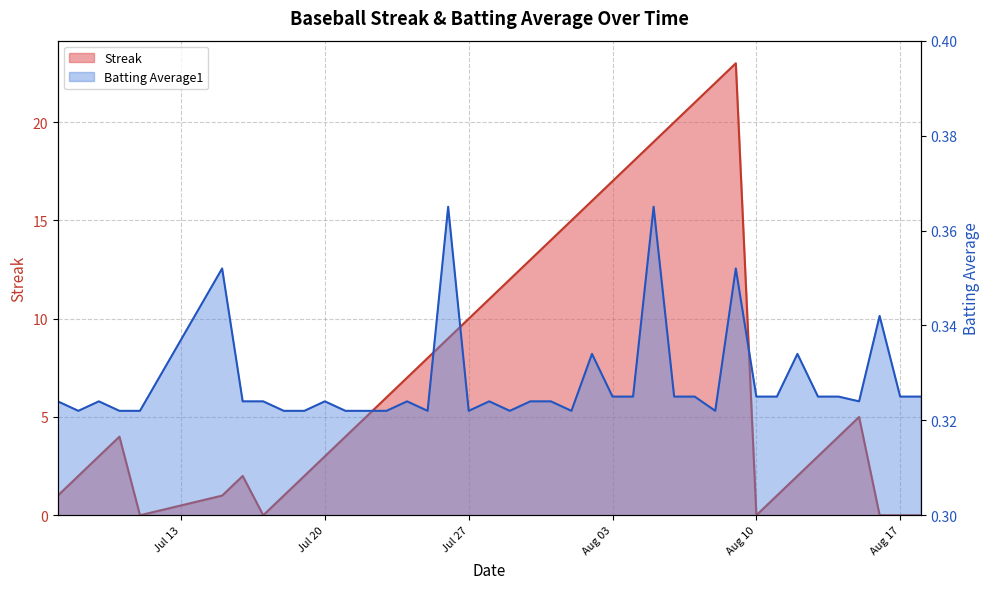

What is the label of the 33rd point from the right?

2010-07-17